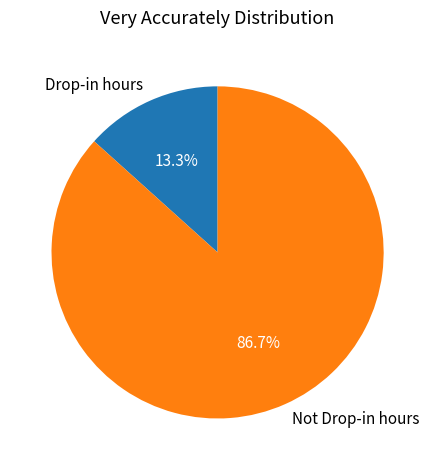

Is Drop-in hours the majority of the pie?

No